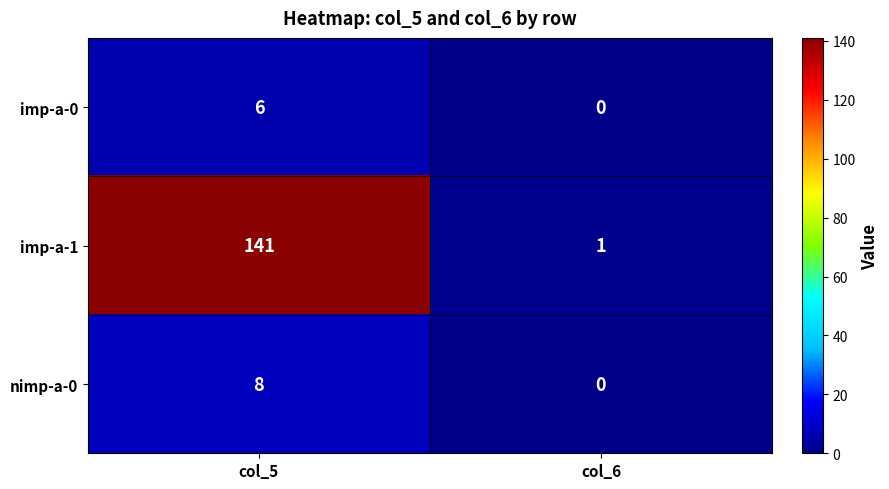

What is the average value of the imp-a-0 series?

3